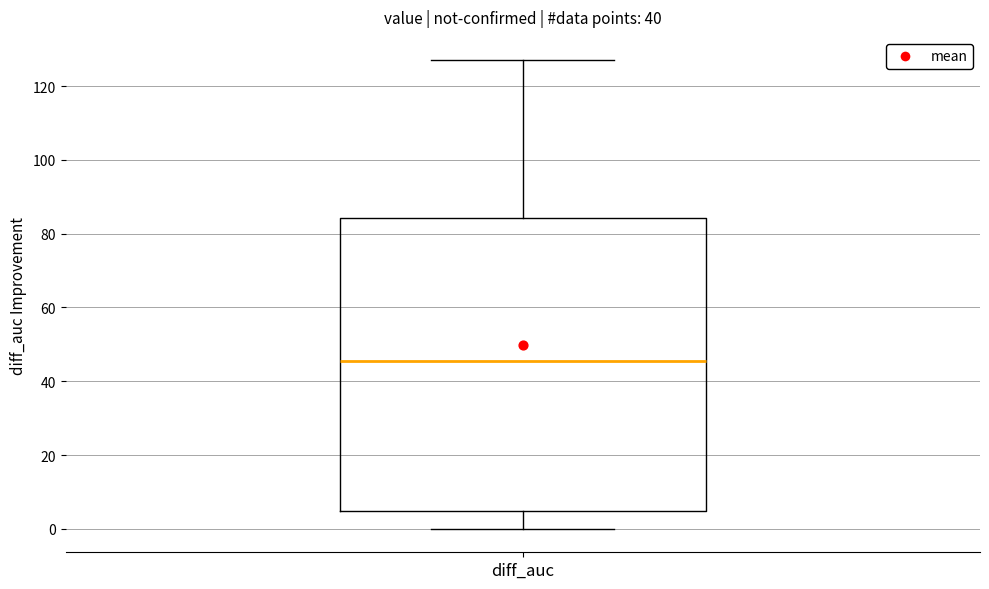

Read this box plot against the y-axis: the position of the median line, the range covered by the box, and the ends of both whiskers. The values are not printed on the chart, so give them approximately, as read against the axis.

median 46, box 4 to 84, whiskers 0 to 128